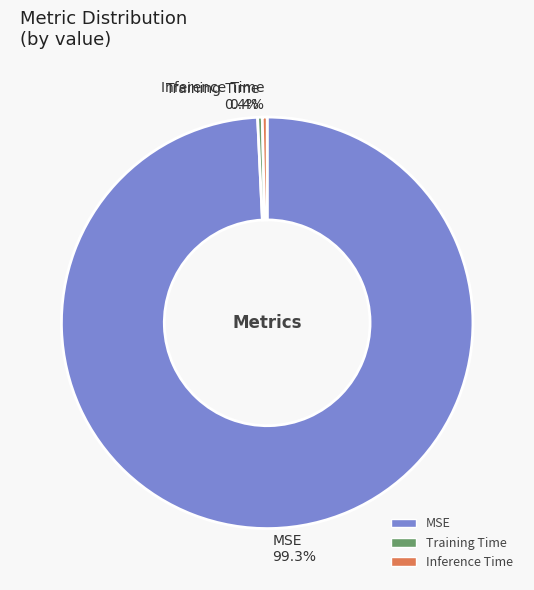

How much of the chart is everything except Training Time 0.4%?

99.6%